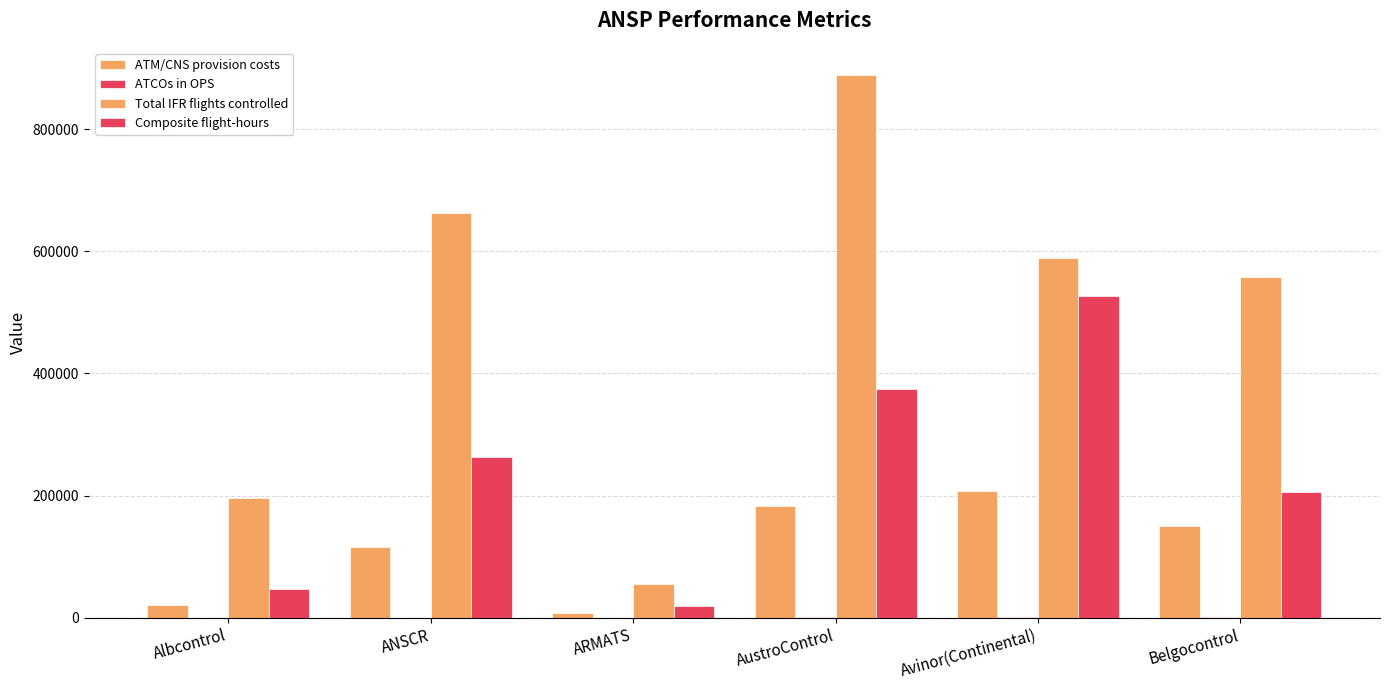

Which label corresponds to the largest value in the chart?

AustroControl